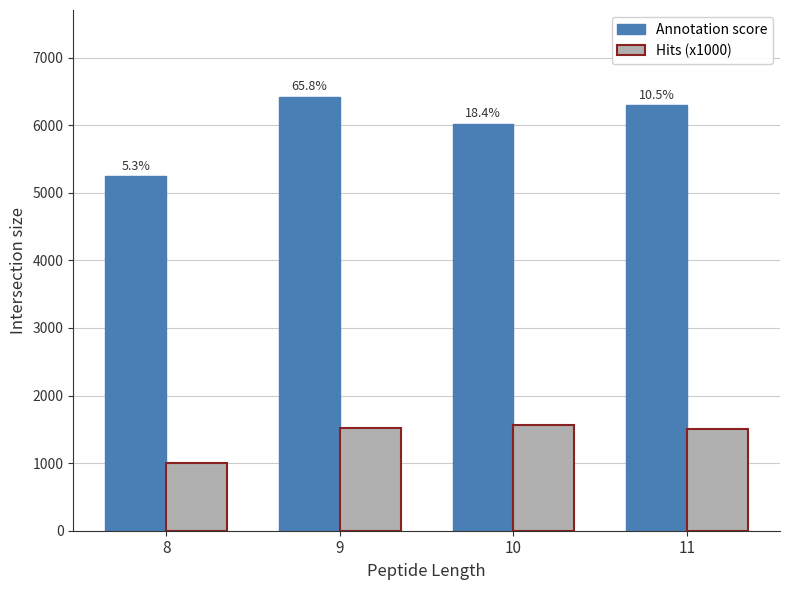

Which series changed the most between 9 and 11?

Annotation score